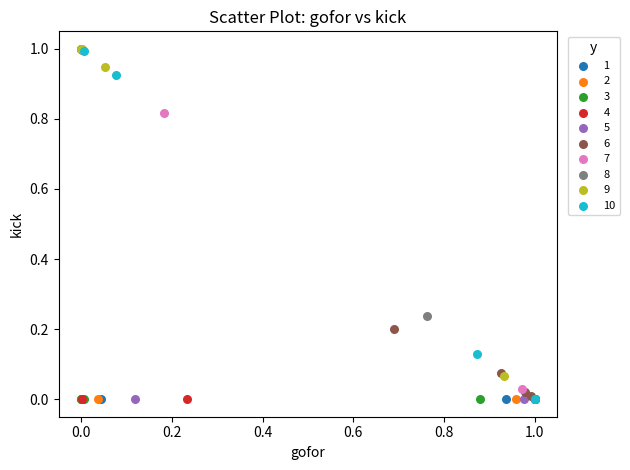

What are all the series names shown in the legend?

1, 2, 3, 4, 5, 6, 7, 8, 9, 10